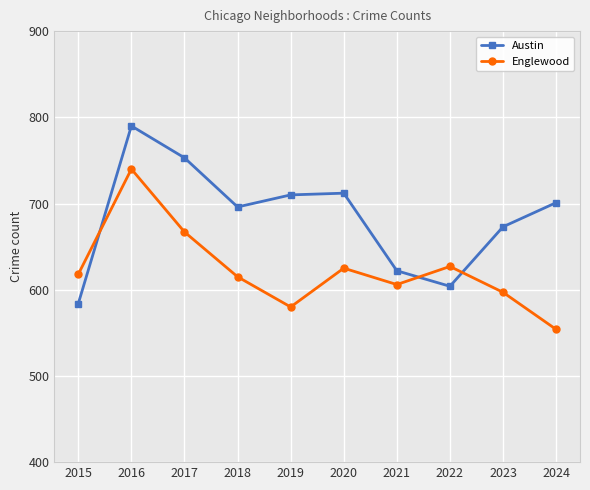

Is it true that Austin equals 701 at 2024?

True